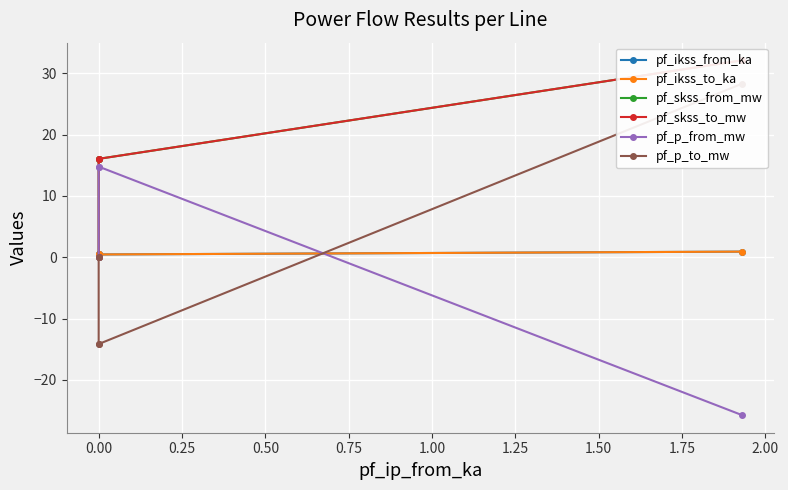

At how many categories does at least one series exceed 11?

3